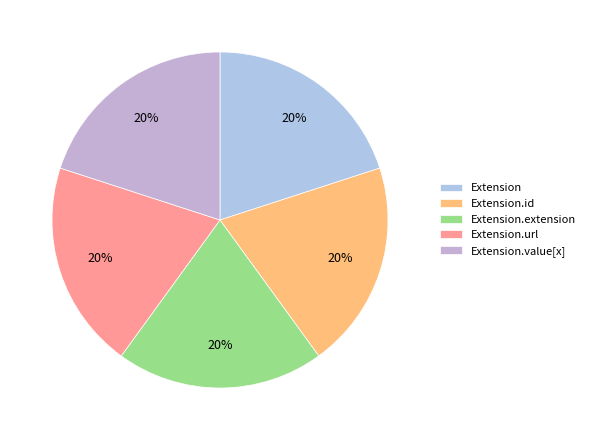

Is it true that Extension.id is 8% of the pie?

False